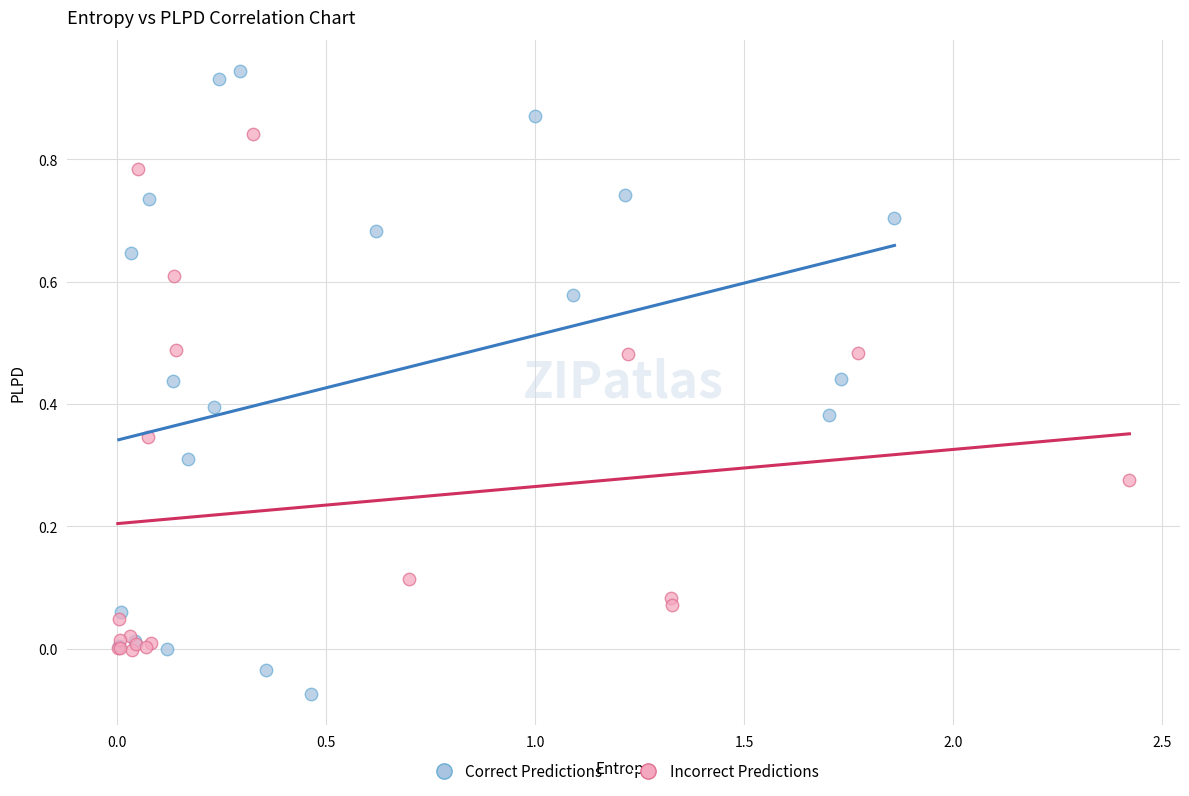

Which series contains the lowest Y value?

Correct Predictions